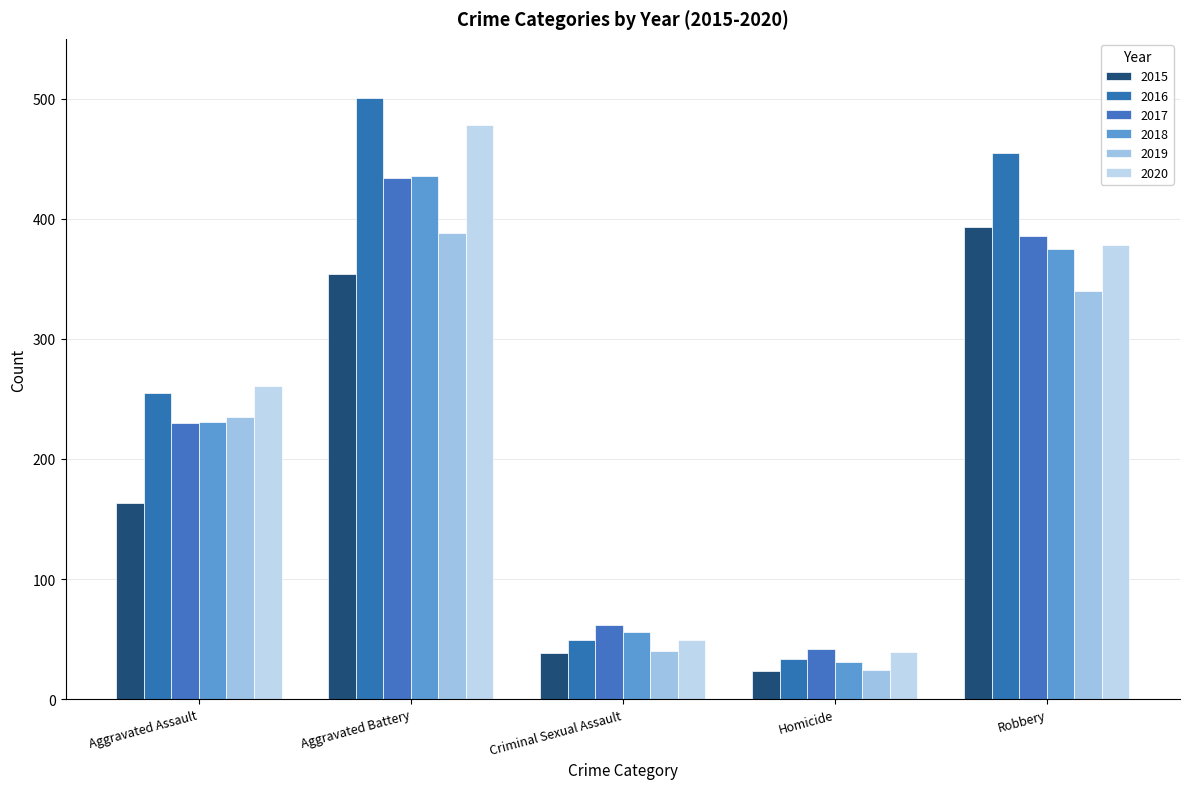

Between Robbery and Criminal Sexual Assault, which is larger?

Robbery